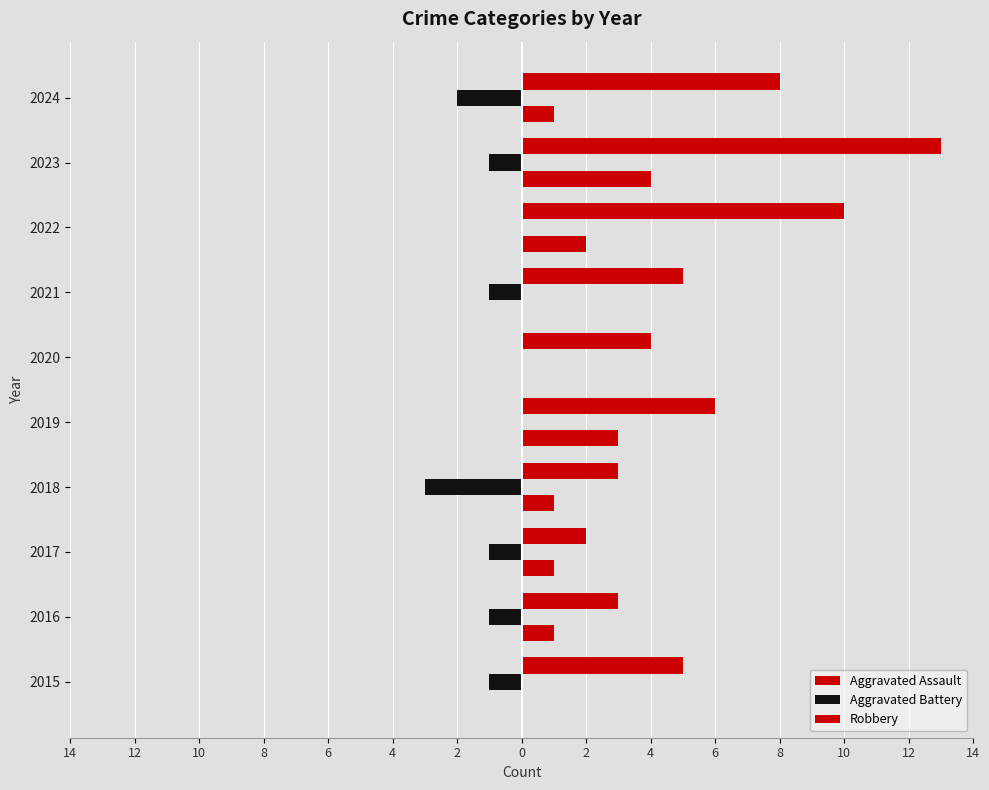

What is the minimum value shown in the chart?

-3